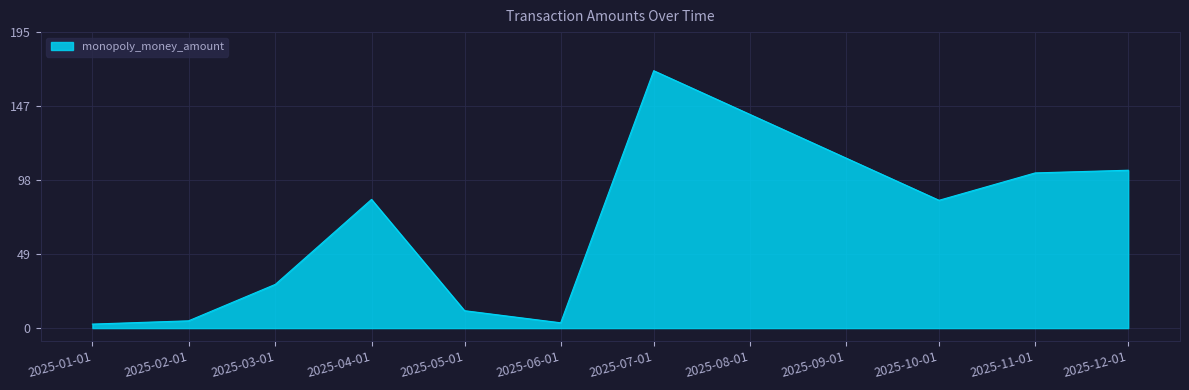

Approximately how many times larger is the value at 2025-03-01 compared to 2025-11-01?

0.3